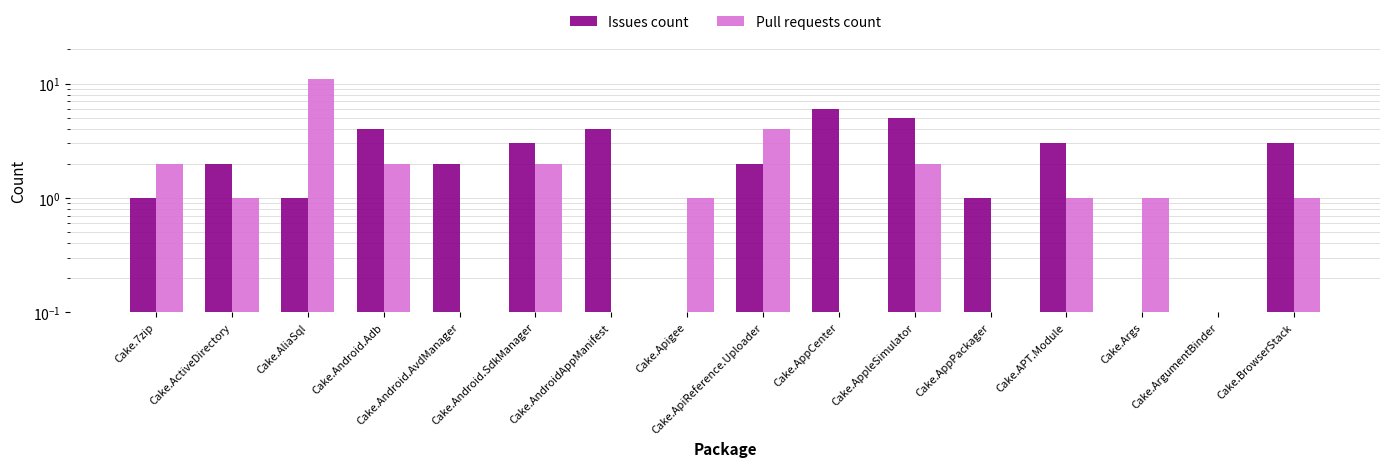

What is the difference between the second highest and second lowest values in the Pull requests count series?

4.0